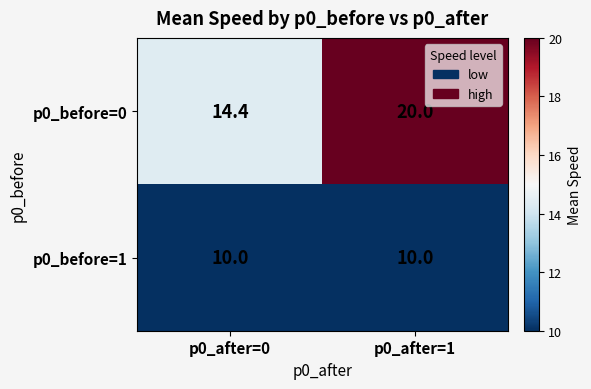

Between p0_after=0 and p0_after=1, which series saw the biggest shift?

p0_before=0